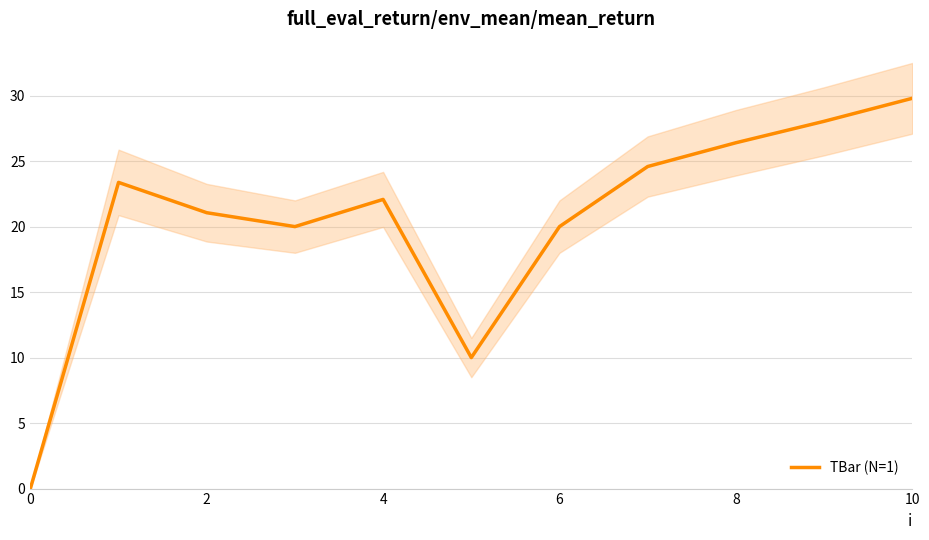

The TBar (N=1) series shows 29.8 at 10. True or false?

True